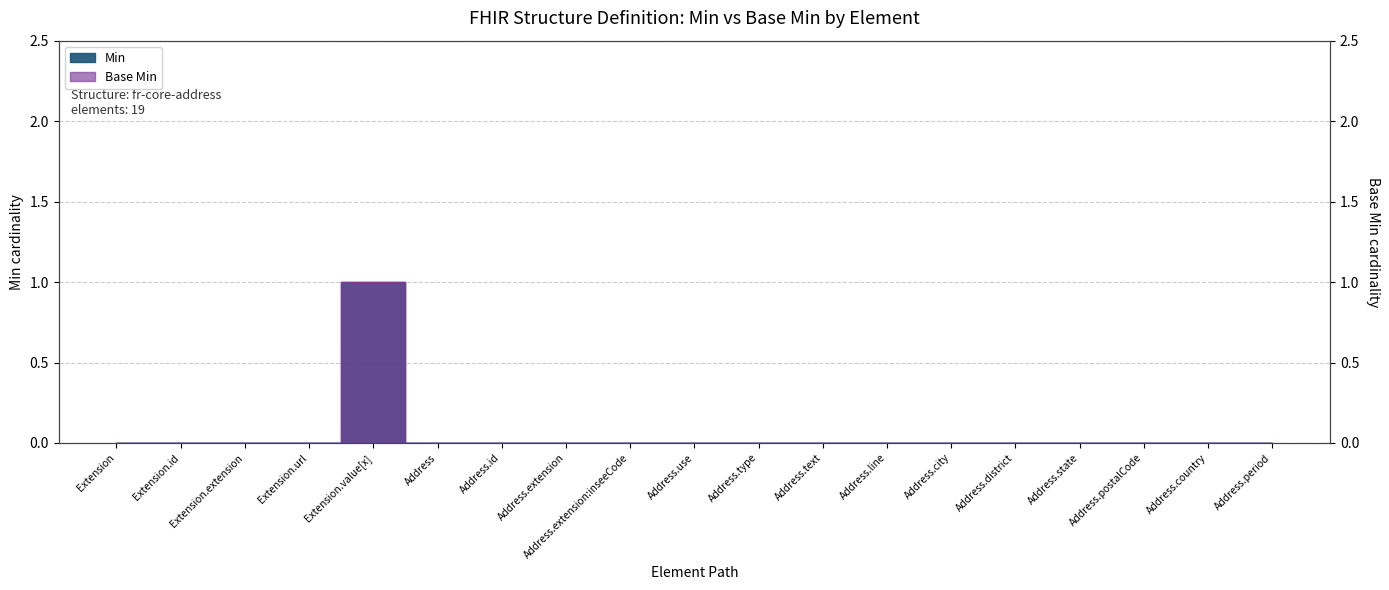

True or false: Base Min and Min cross at least once.

False